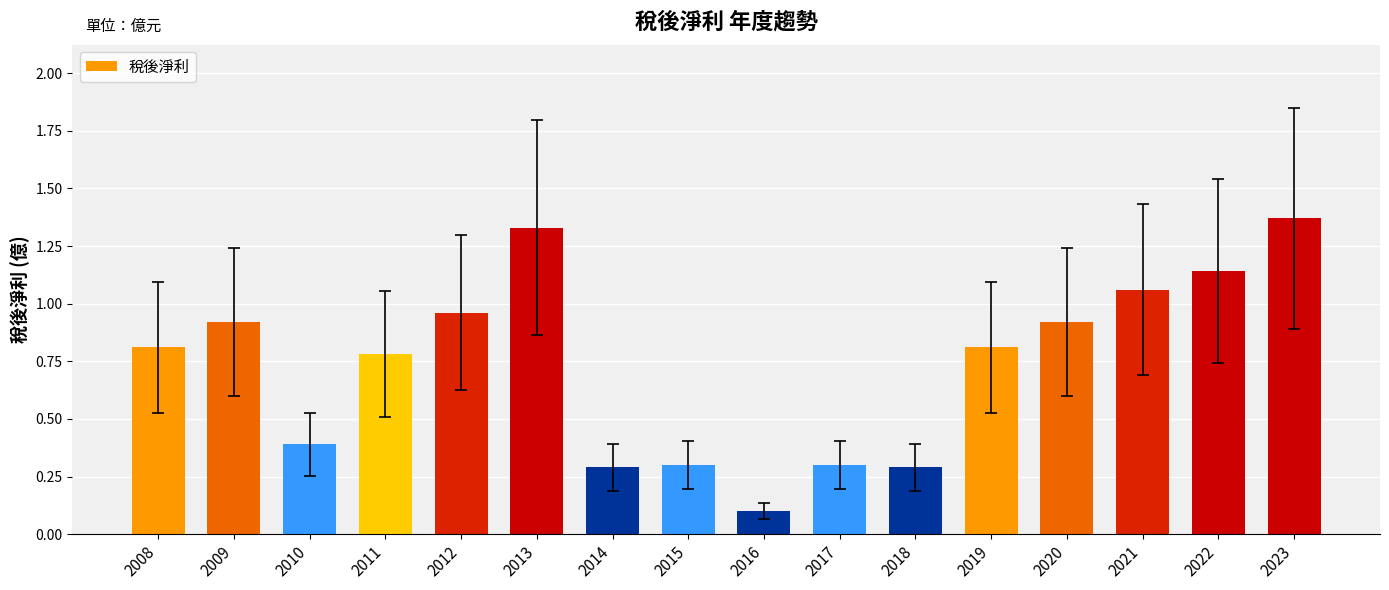

What is the difference between the second highest and minimum values?

1.2